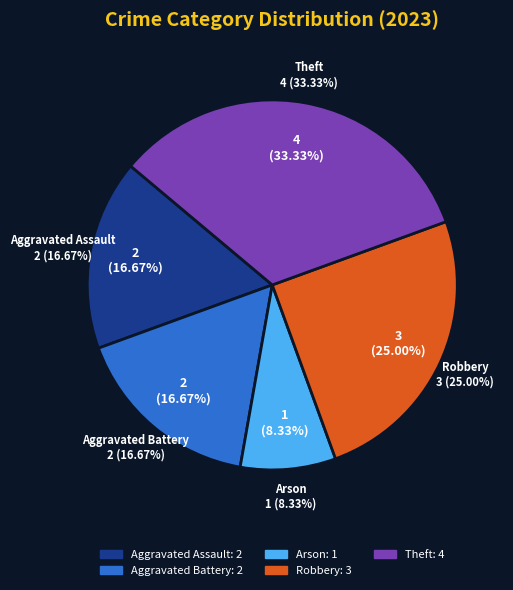

How much of the chart is everything except Aggravated Battery?

83.3%